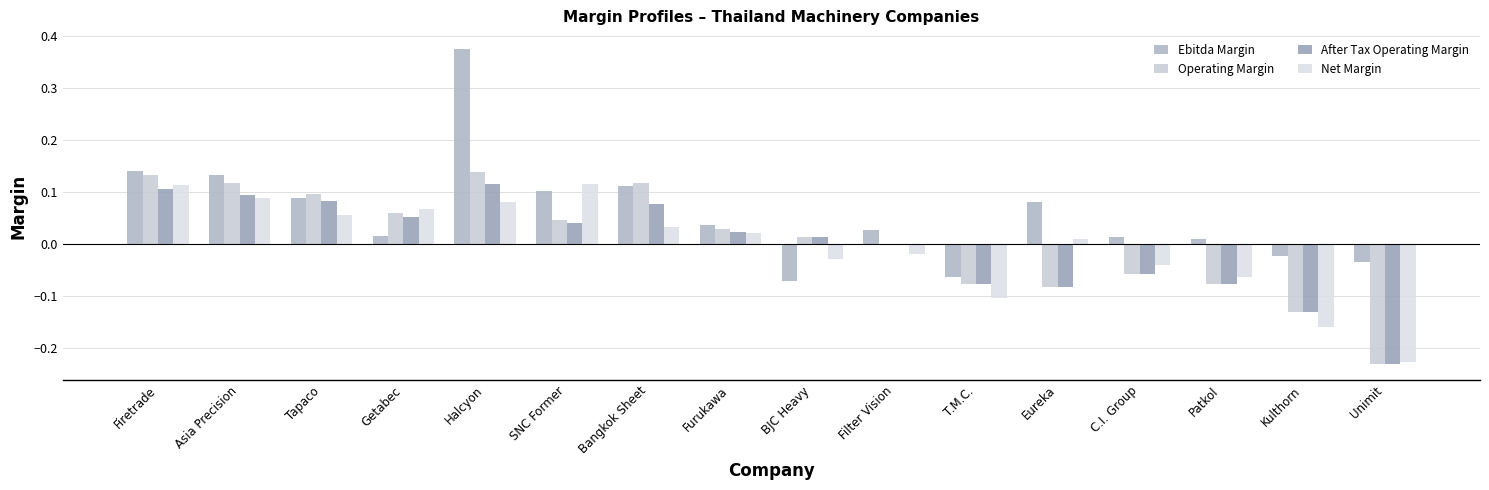

What is the label of the 2nd bar from the right?

Kulthorn